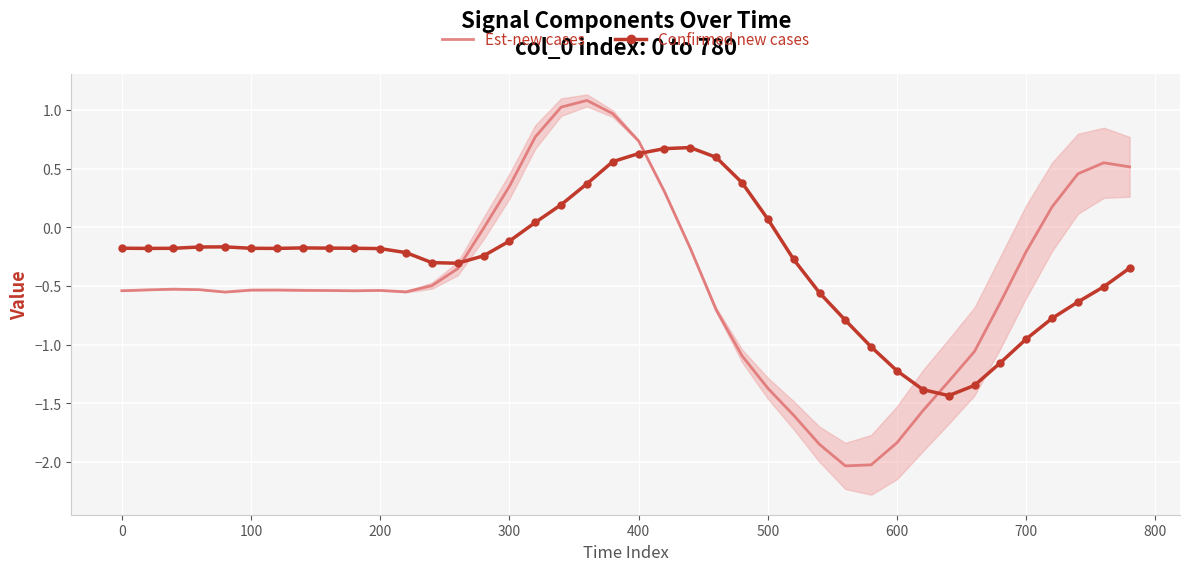

How many times do Confirmed new cases and Est-new cases cross each other?

3